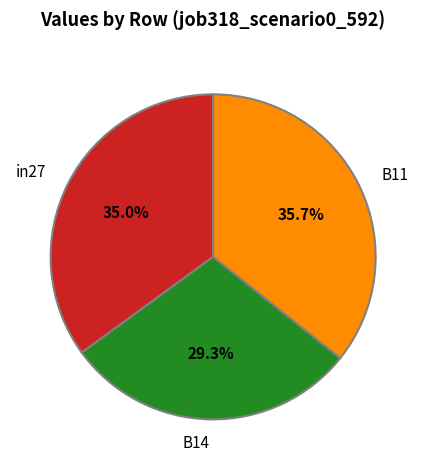

How many segments does this pie chart have?

3